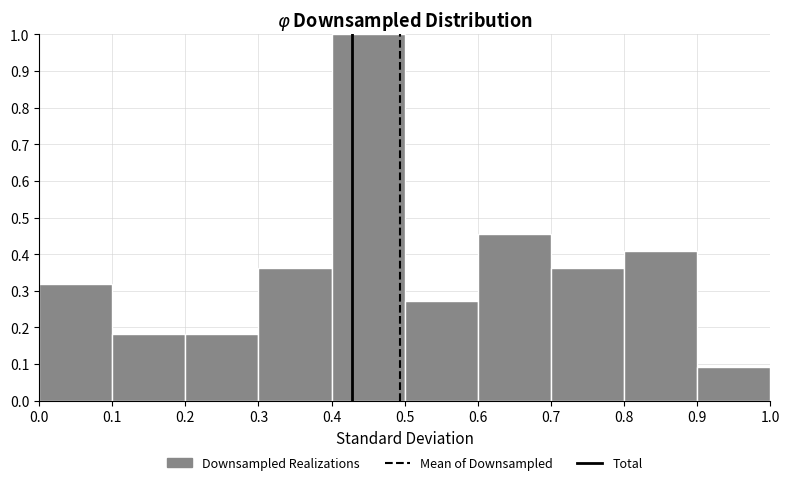

Reading left to right, transcribe this chart: for each bar, give the range it covers on the x-axis and its height. The values are not printed on the chart, so give them approximately, as read against the axis.

0.0 to 0.1: 0.32
0.1 to 0.2: 0.18
0.2 to 0.3: 0.18
0.3 to 0.4: 0.36
0.4 to 0.5: 1.00
0.5 to 0.6: 0.27
0.6 to 0.7: 0.45
0.7 to 0.8: 0.36
0.8 to 0.9: 0.41
0.9 to 1.0: 0.09